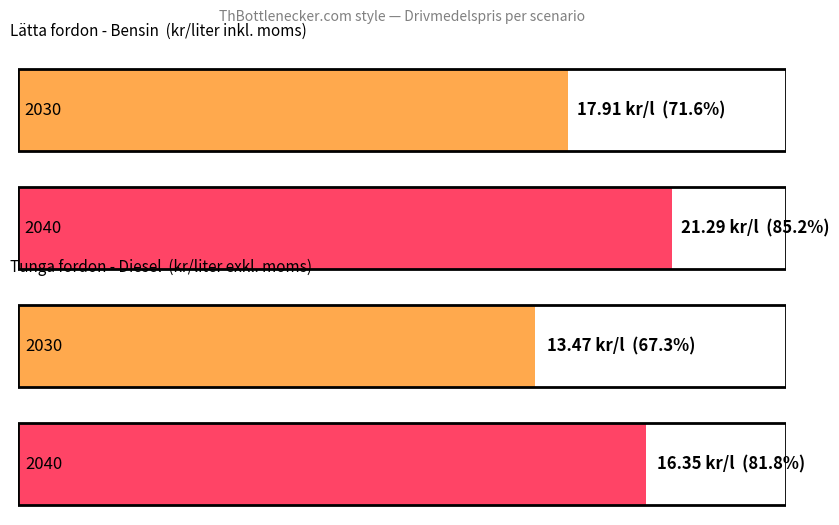

At which label is Lätta fordon - Bensin closest to 19?

2030